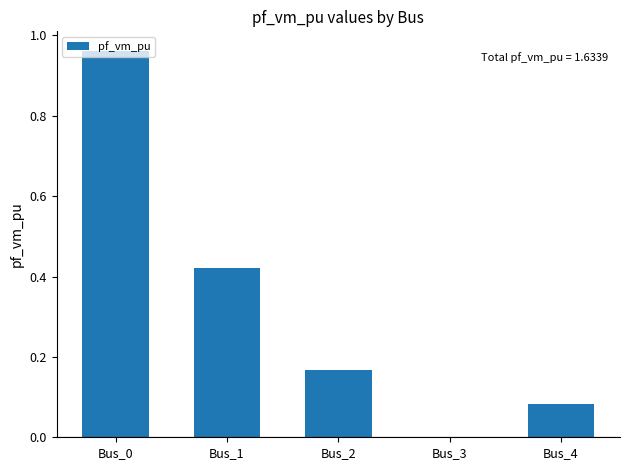

True or false: the data shows -0.6 at Bus_3.

False